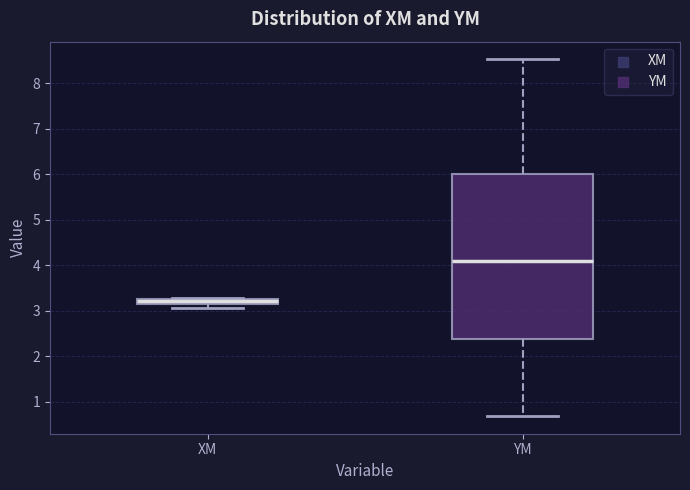

Where does the upper whisker of the box for YM end on the y-axis? The values are not printed on the chart, so give them approximately, as read against the axis.

8.5